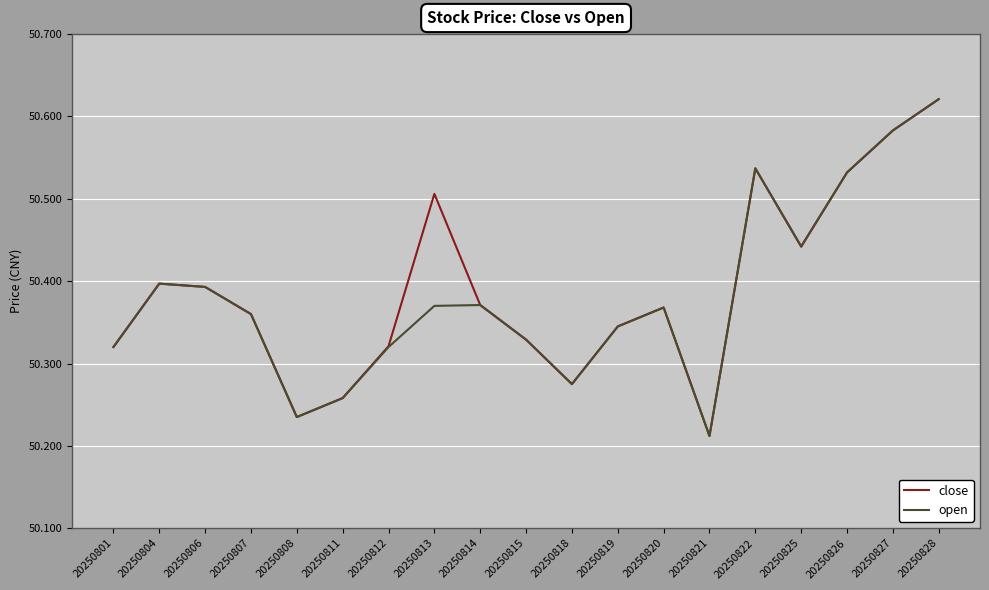

Where is close nearest to the value 50?

20250821